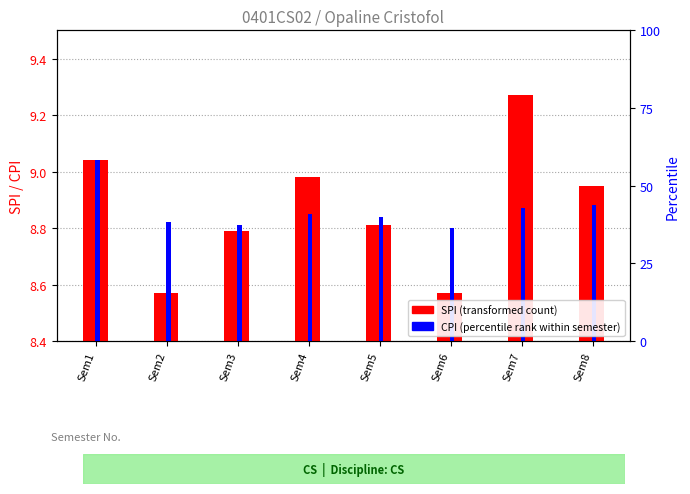

Between Sem3 and Sem7, which series saw the biggest shift?

SPI